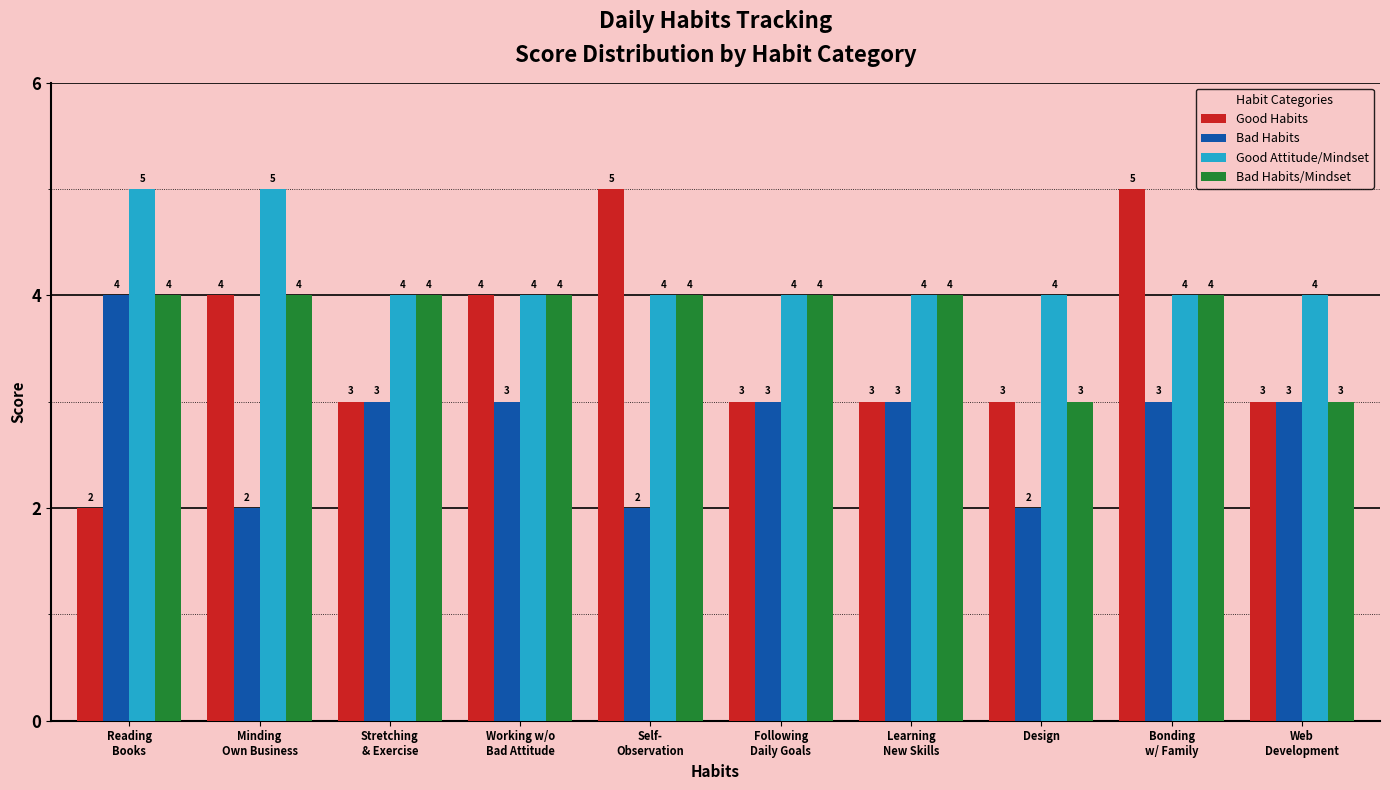

What is the difference between the maximum and second lowest values in the Good Habits series?

2